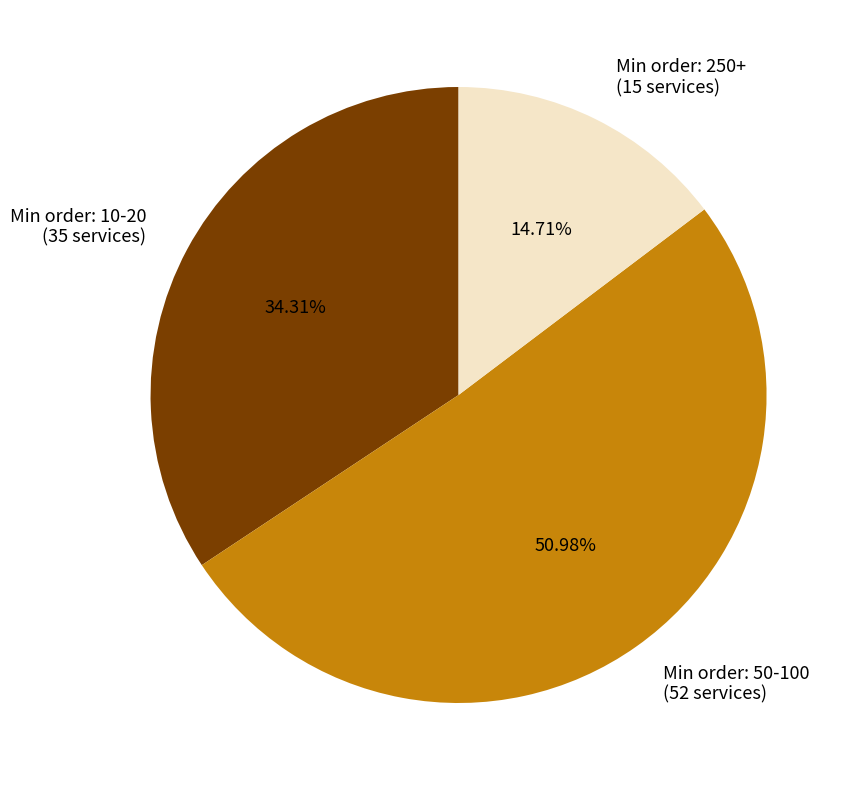

How many slices are in this pie chart?

3